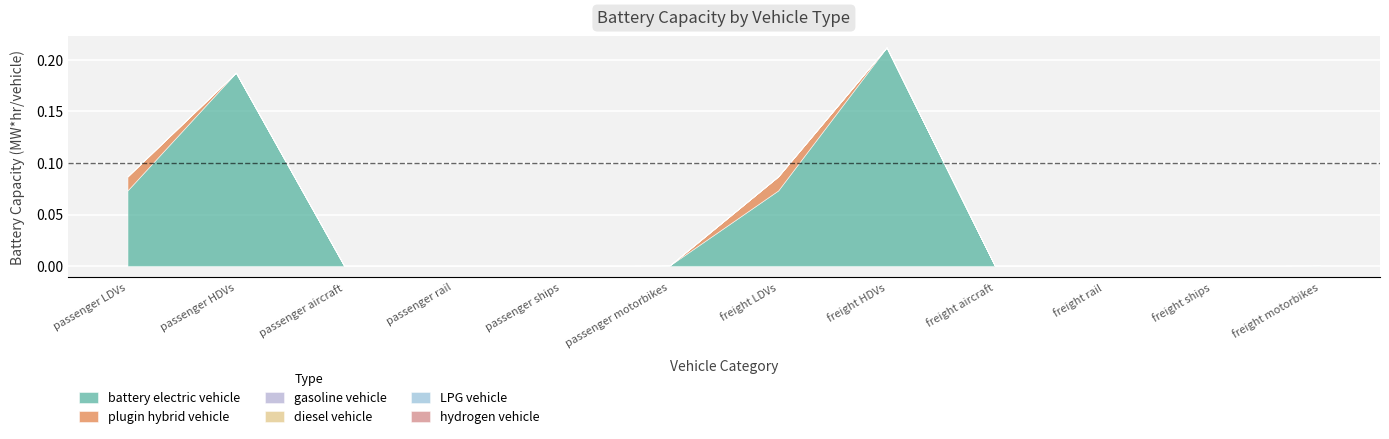

Is it true that battery electric vehicle equals 0.1 at freight rail?

False